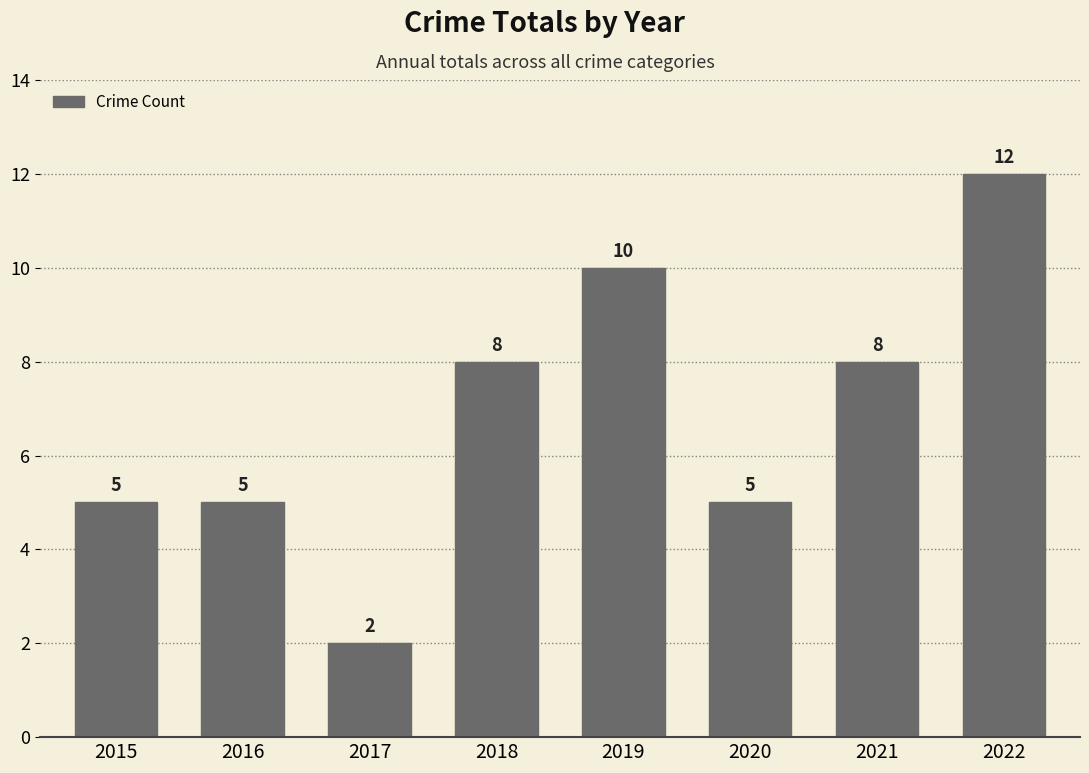

Reading left to right, transcribe all the data shown in this chart.

2015=5	2016=5	2017=2	2018=8	2019=10	2020=5	2021=8	2022=12